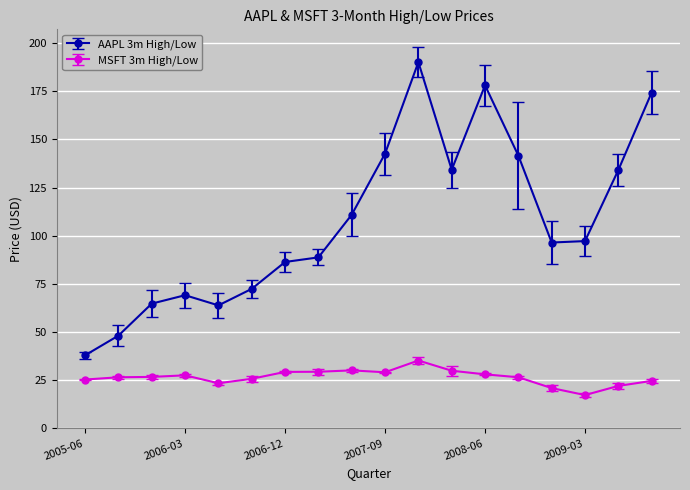

Which series has the largest total across all categories?

AAPL 3m High/Low